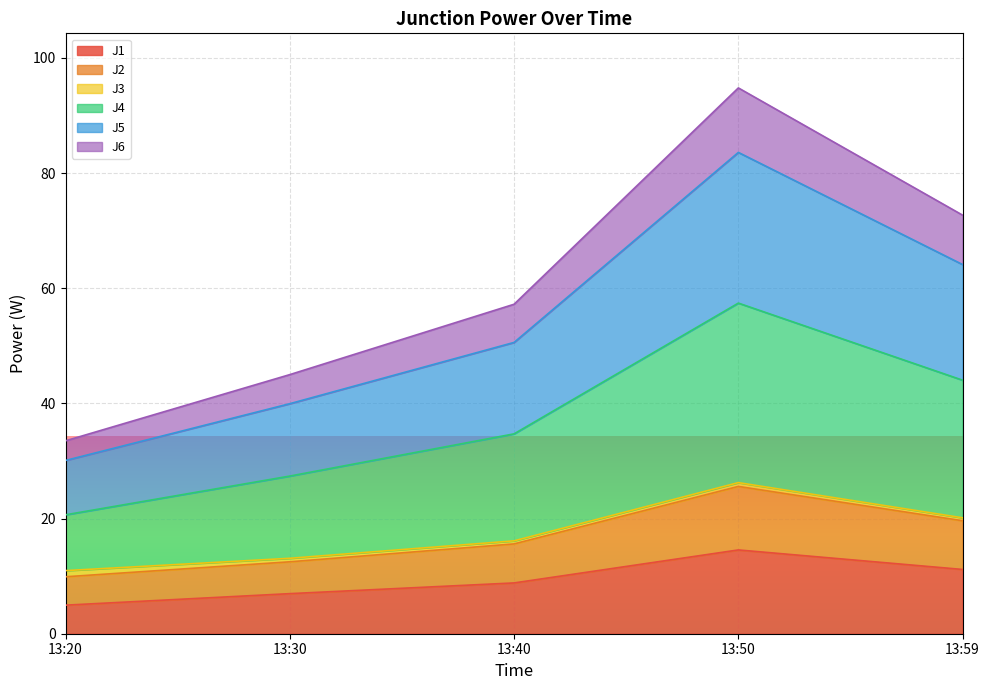

The J1 series shows 14.6 at 13:50. True or false?

True